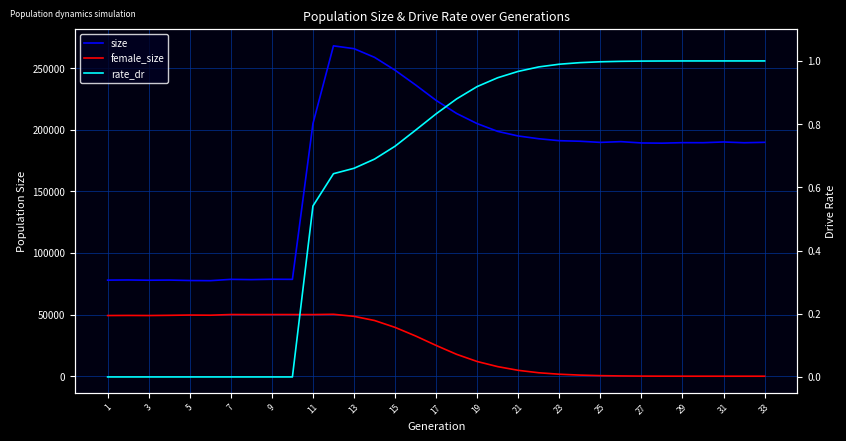

Between 7 and 15, which is larger?

15